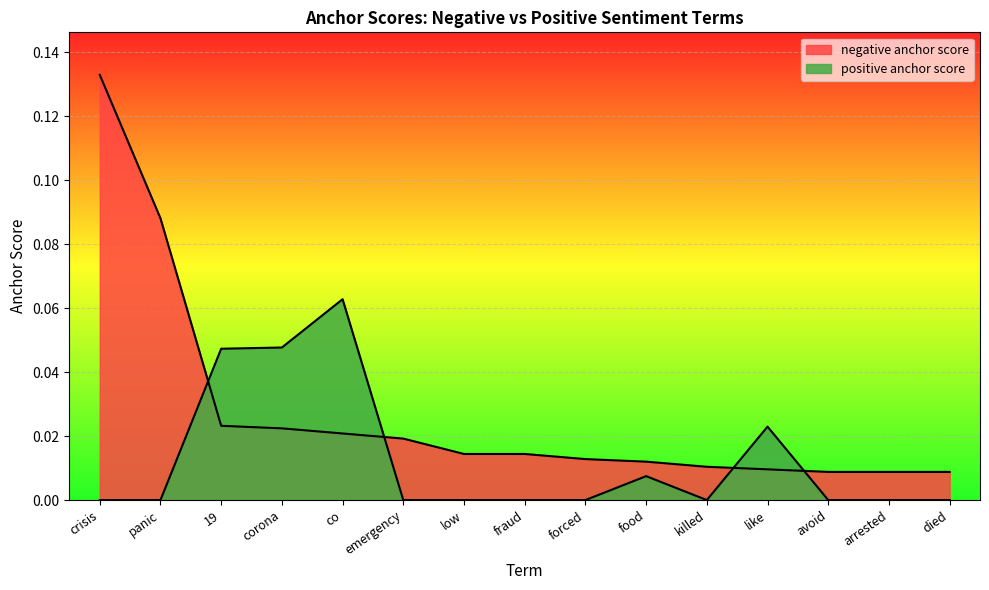

At how many categories does at least one series exceed 0?

15